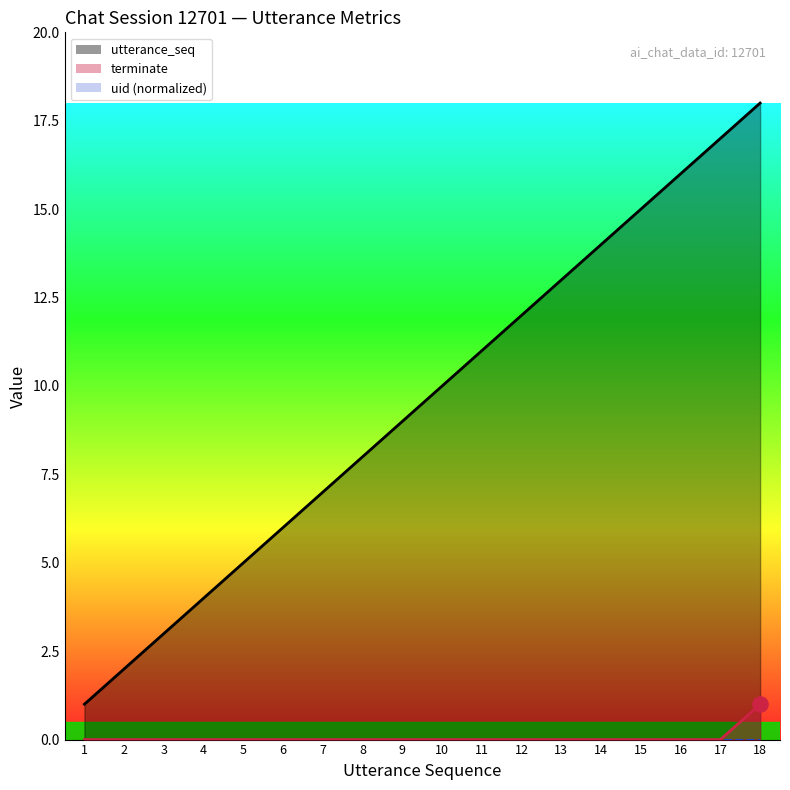

Is the value of utterance_seq at 18 greater than the value of terminate at 14?

Yes